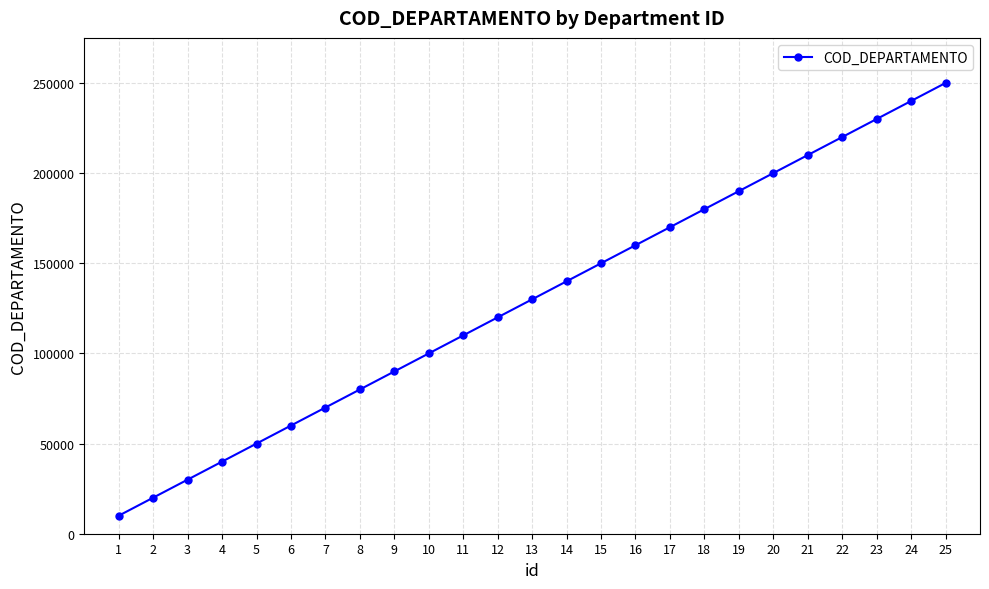

List the labels in order of value, largest first.

25, 24, 23, 22, 21, 20, 19, 18, 17, 16, 15, 14, 13, 12, 11, 10, 9, 8, 7, 6, 5, 4, 3, 2, 1